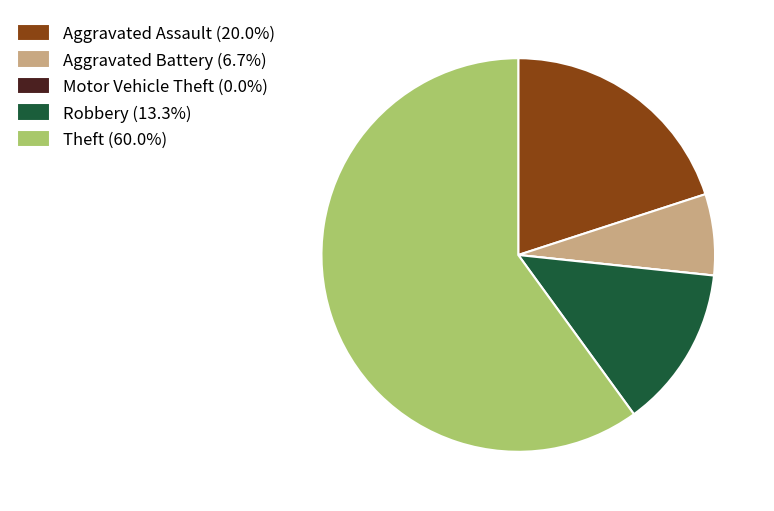

Is it true that Aggravated Assault is 8% of the pie?

False